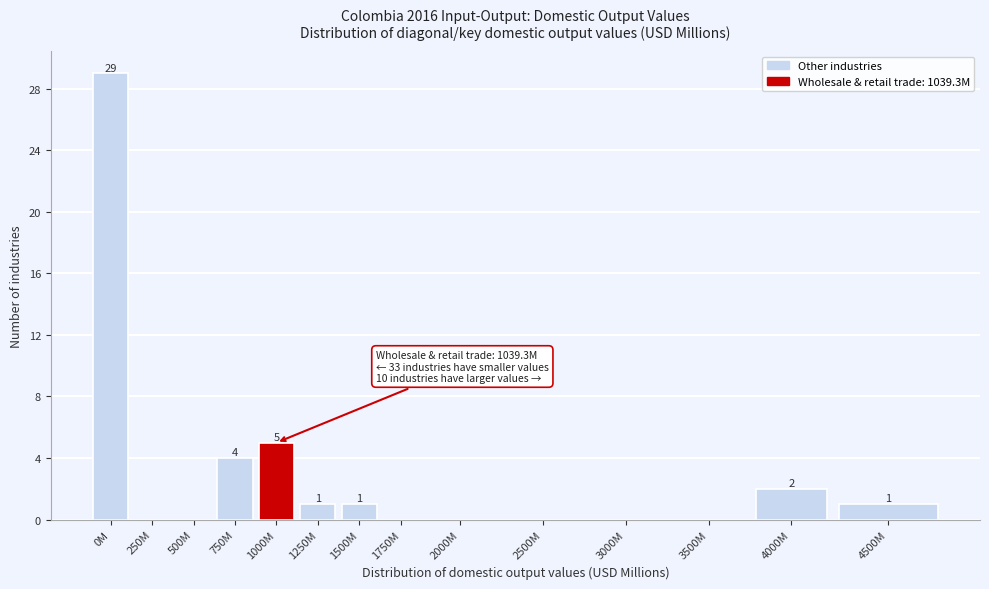

Reading left to right, extract all data points from this chart.

0M=29	250M=0	500M=0	750M=4	1000M=5	1250M=1	1500M=1	1750M=0	2000M=0	2500M=0	3000M=0	3500M=0	4000M=2	4500M=1